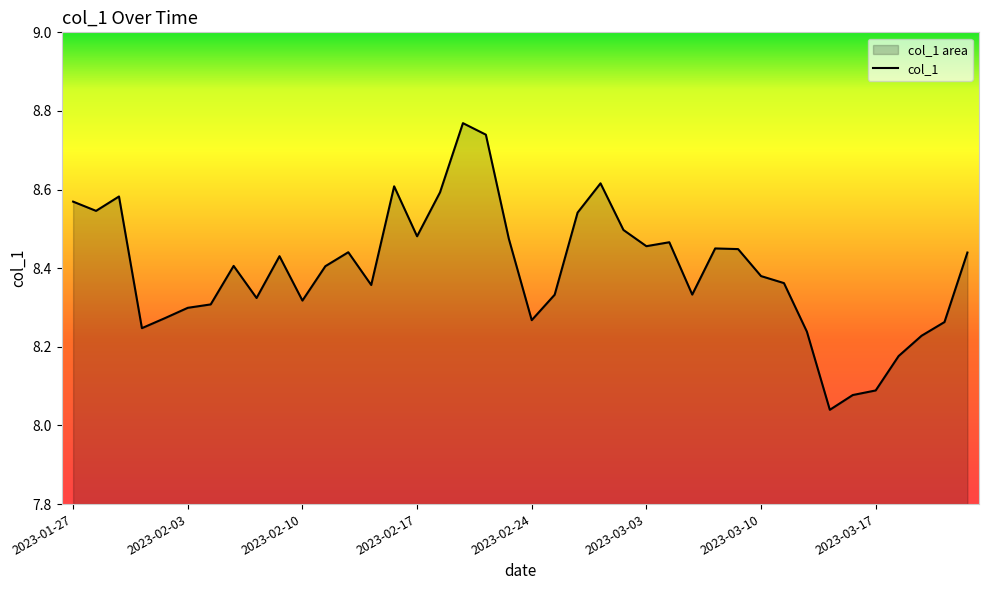

What value does the data have at 2023-03-23?

8.4